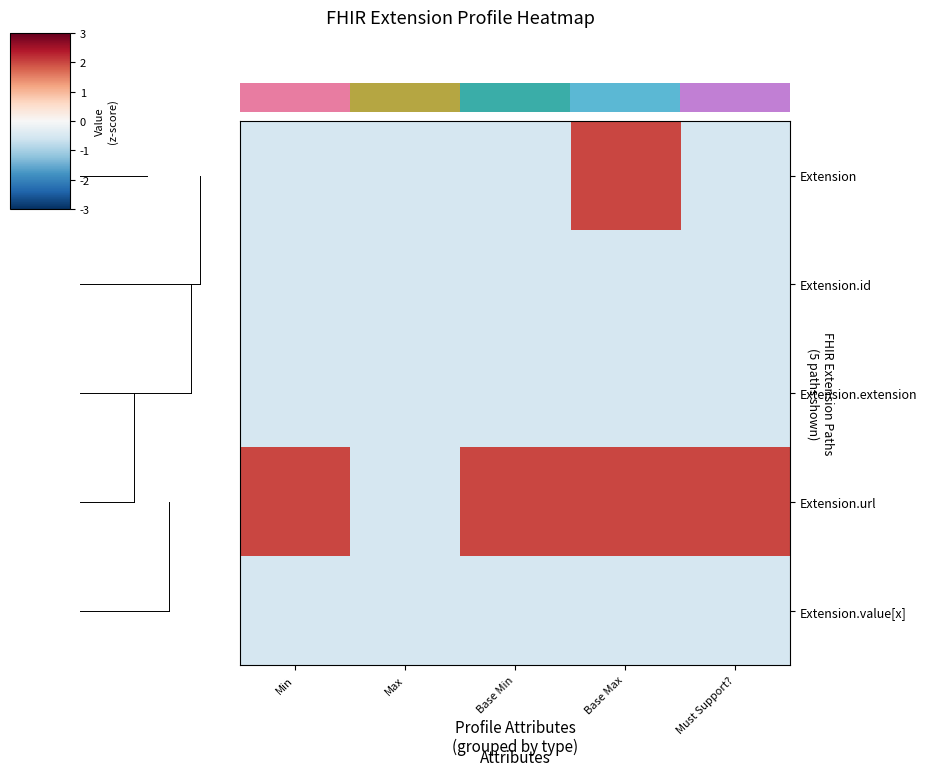

Which has a higher value, Base Max or Min?

Base Max